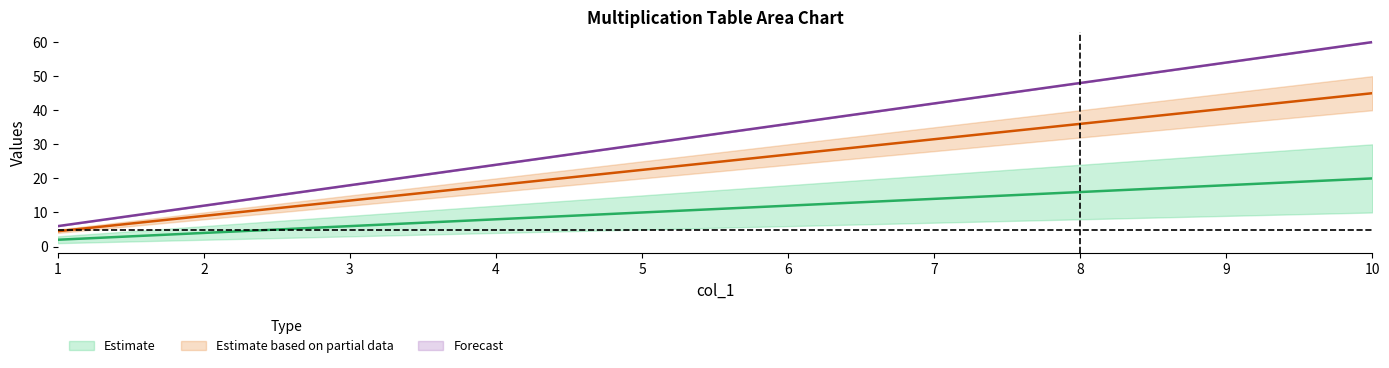

What is the difference between the 3 values at 1 and 7?

36.0